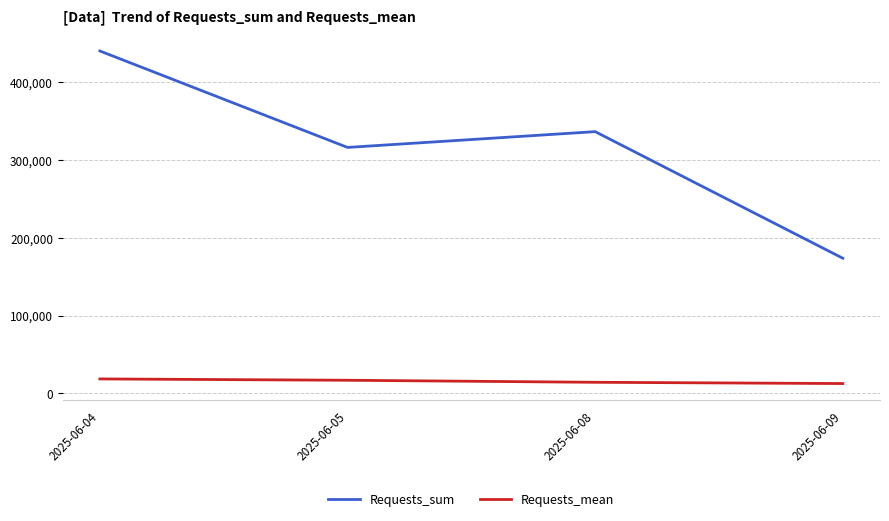

True or false: Requests_mean and Requests_sum cross at least once.

False